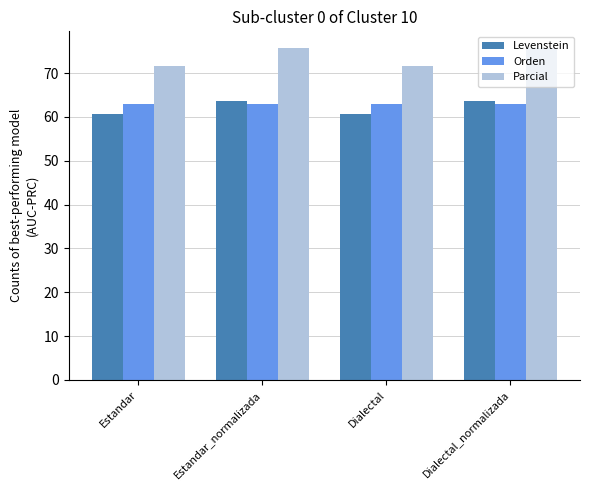

Which series has the largest range (max minus min)?

Parcial